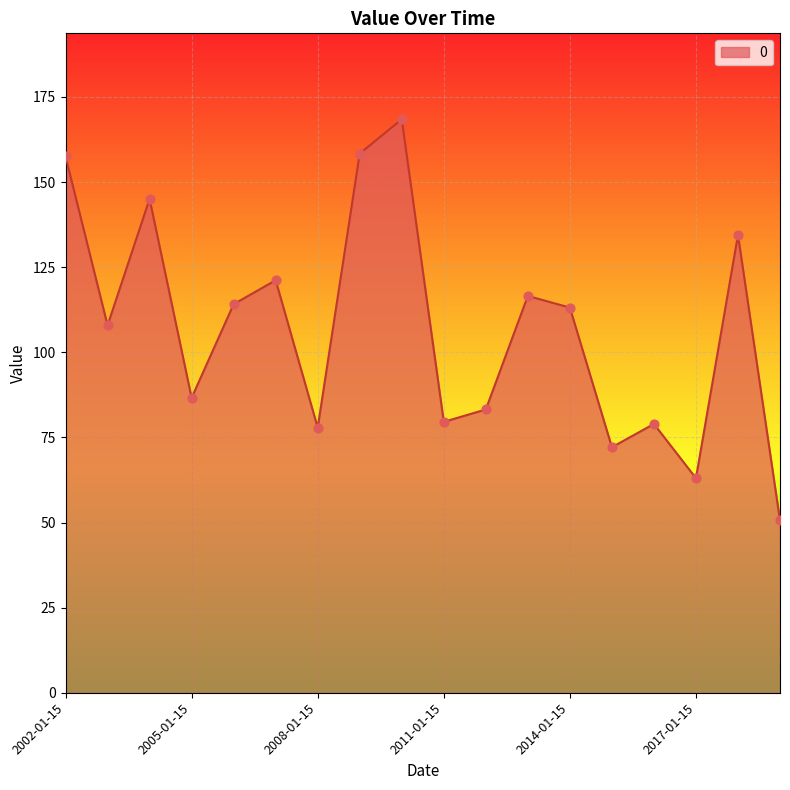

What is the minimum value shown in the chart?

50.6